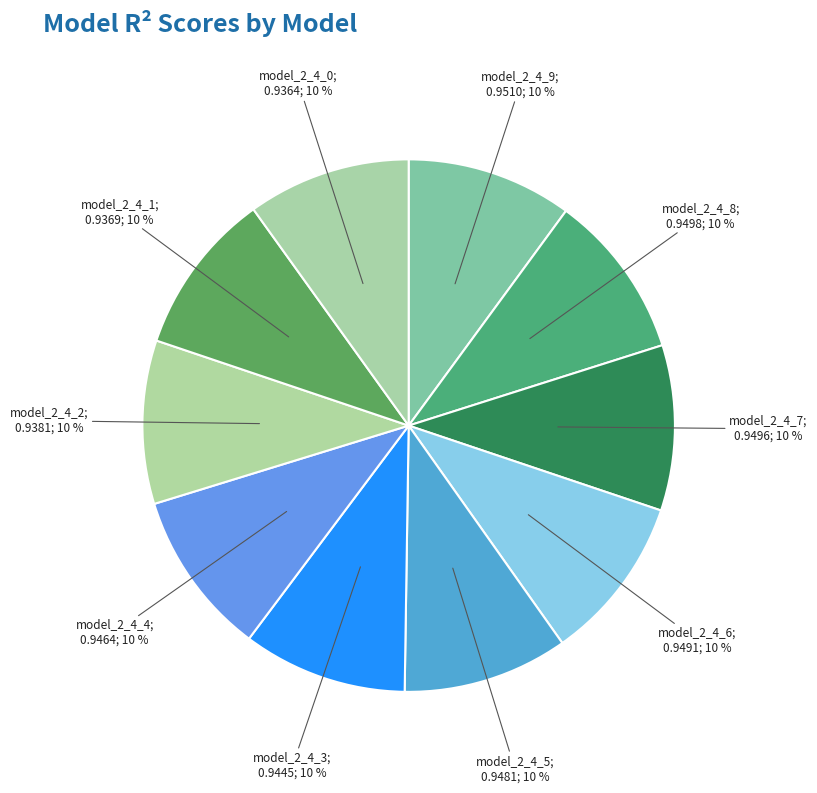

How many slices are in this pie chart?

10